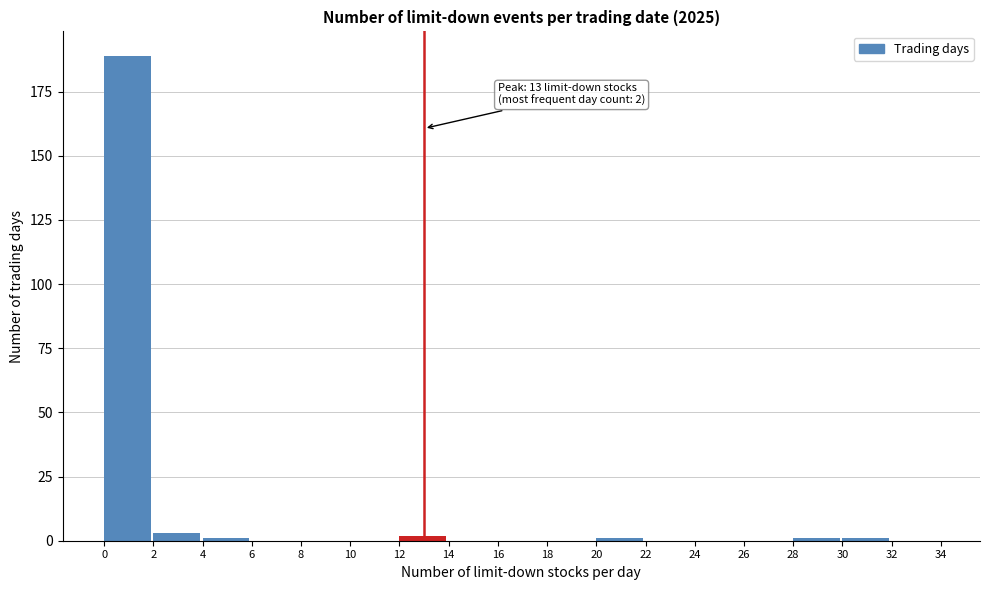

Which range on the x-axis has the tallest bar?

0 to 2